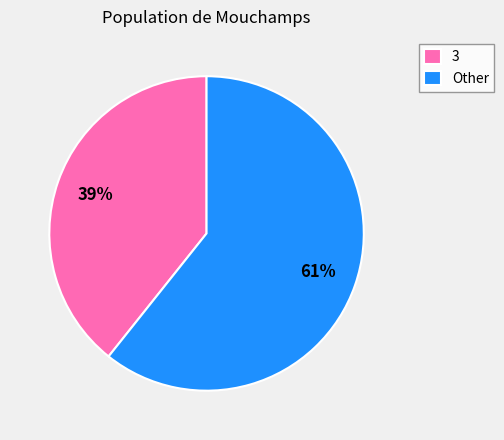

Is there any slice that represents more than half of the pie?

Yes